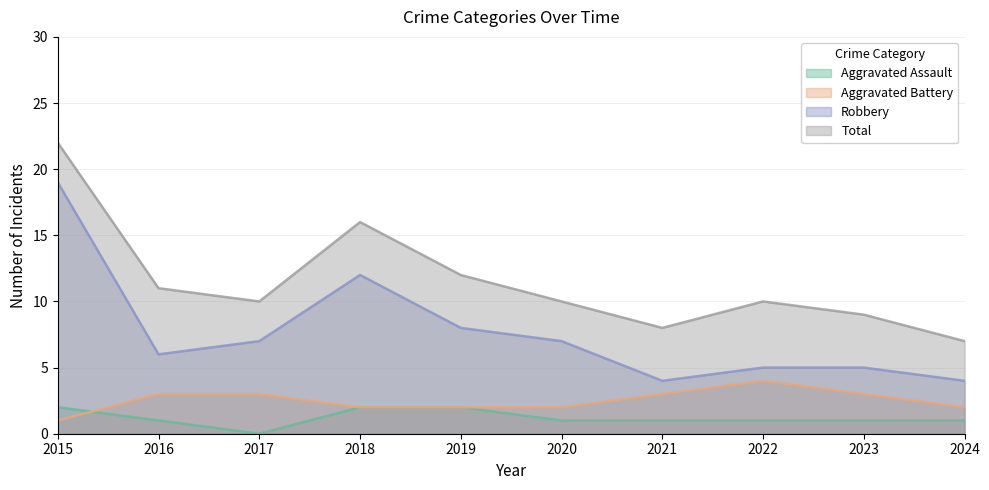

How many data points in Robbery are above 7?

3